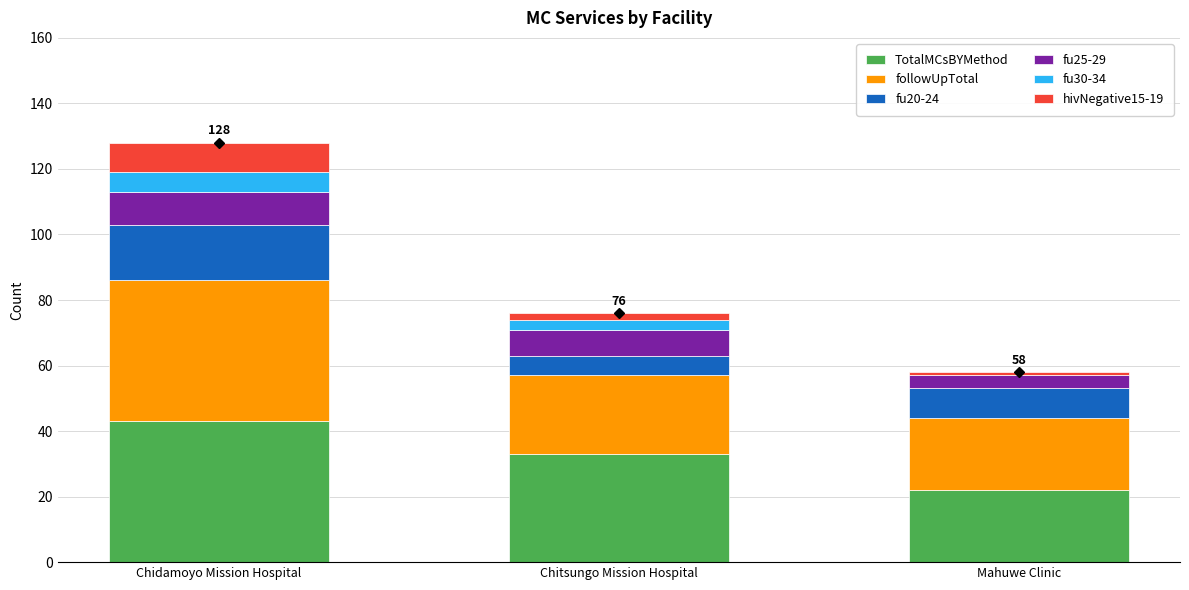

The TotalMCsBYMethod series shows 22 at Mahuwe Clinic. True or false?

True